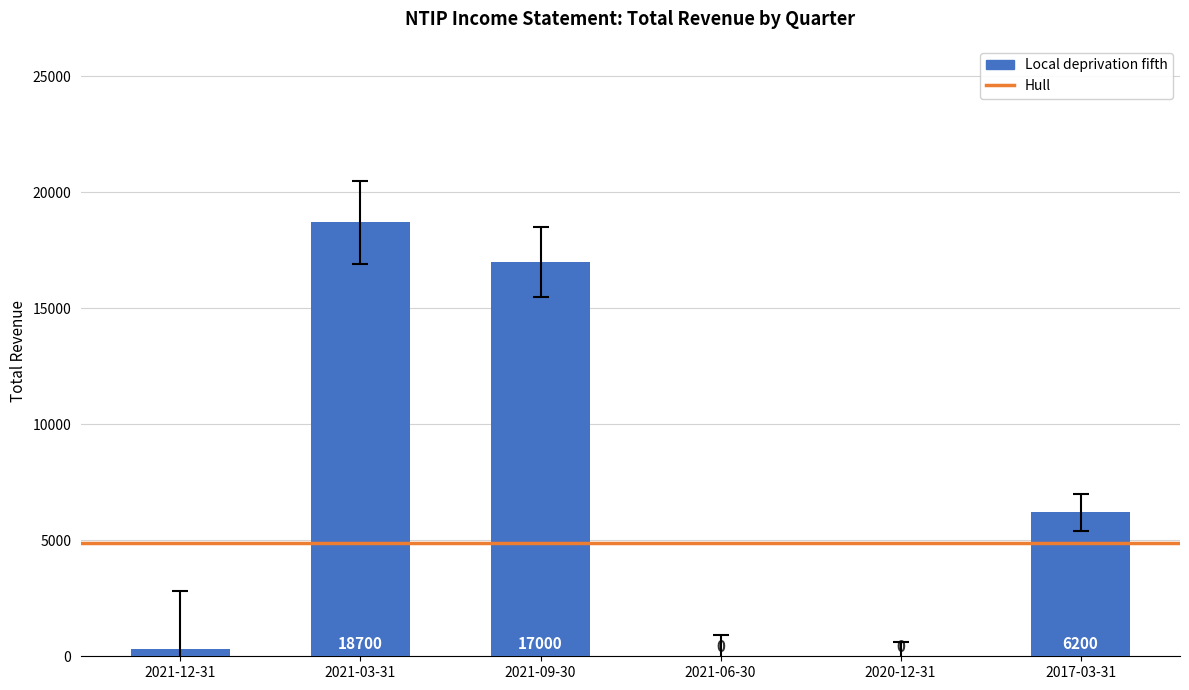

Reading left to right, what are all the values shown in this chart?

2021-12-31=300	2021-03-31=18700	2021-09-30=17000	2021-06-30=0	2020-12-31=0	2017-03-31=6200